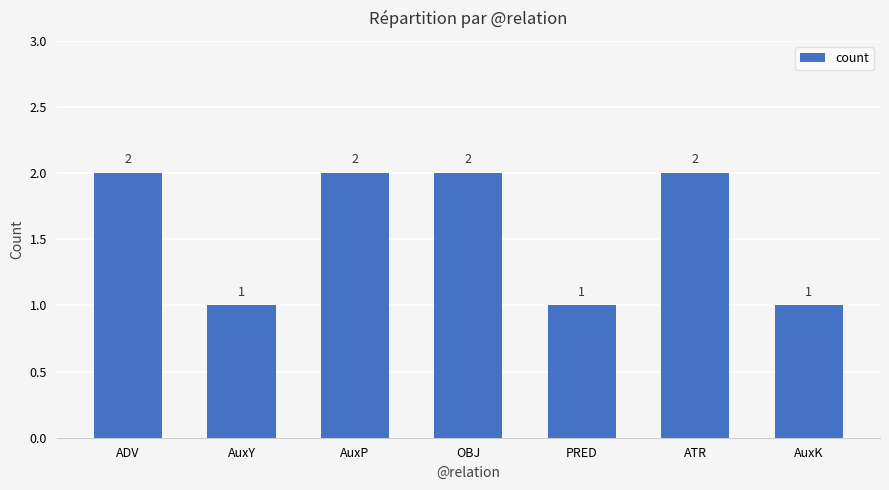

How many values are below 2?

3